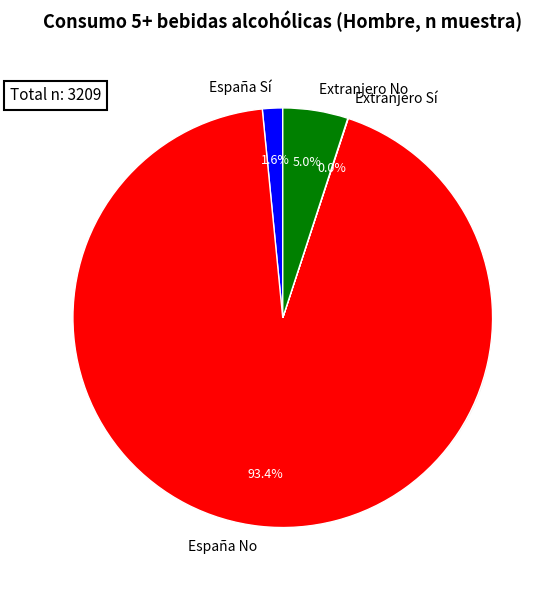

Which category has the smallest portion of the pie?

Extranjero Sí